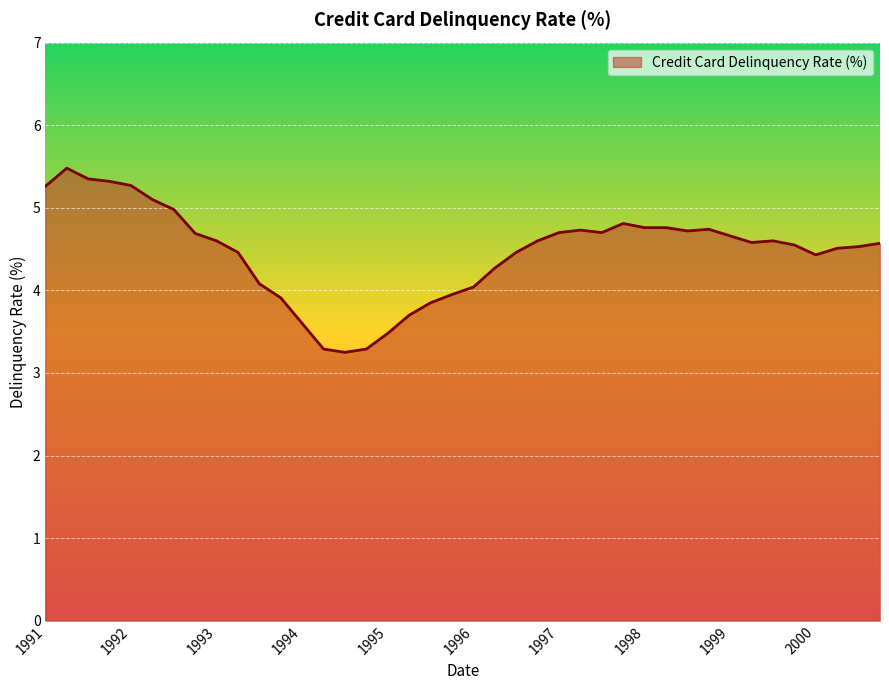

What is the difference between the maximum and minimum values?

2.2